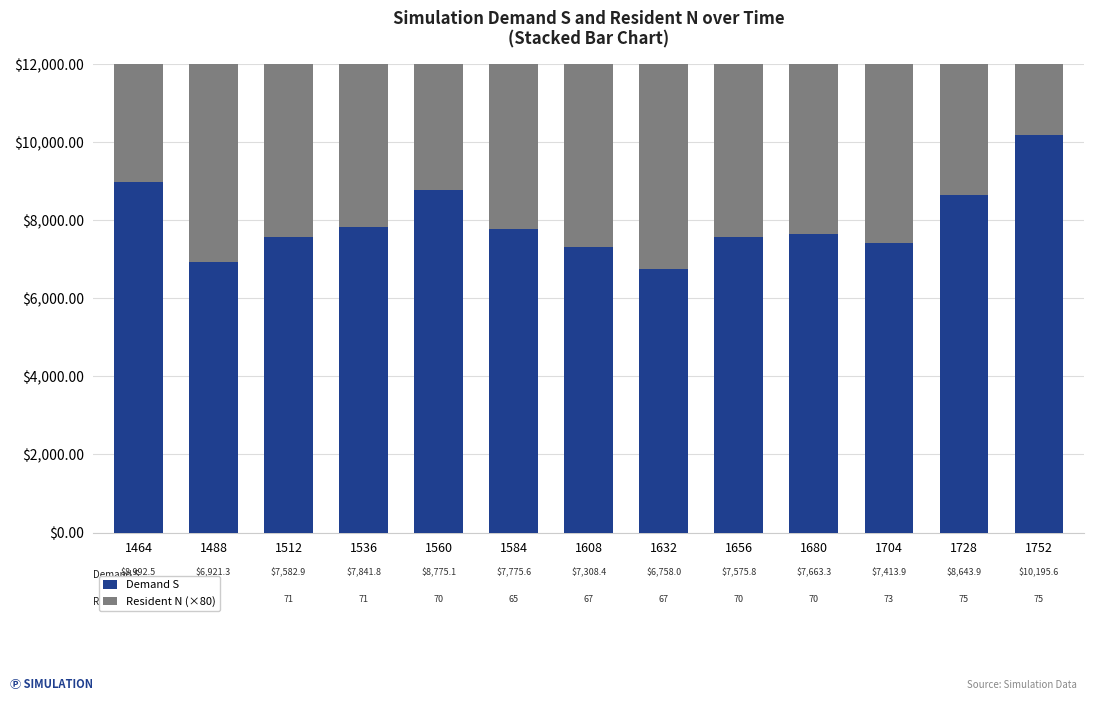

Reading left to right, transcribe all the data shown in this chart.

Demand S: 8992.5	6921.3	7582.9	7841.8	8775.1	7775.6	7308.4	6758.0	7575.8	7663.3	7413.9	8643.9	10195.6
Resident N (×80): 5520.0	5520.0	5680.0	5680.0	5600.0	5200.0	5360.0	5360.0	5600.0	5600.0	5840.0	6000.0	6000.0